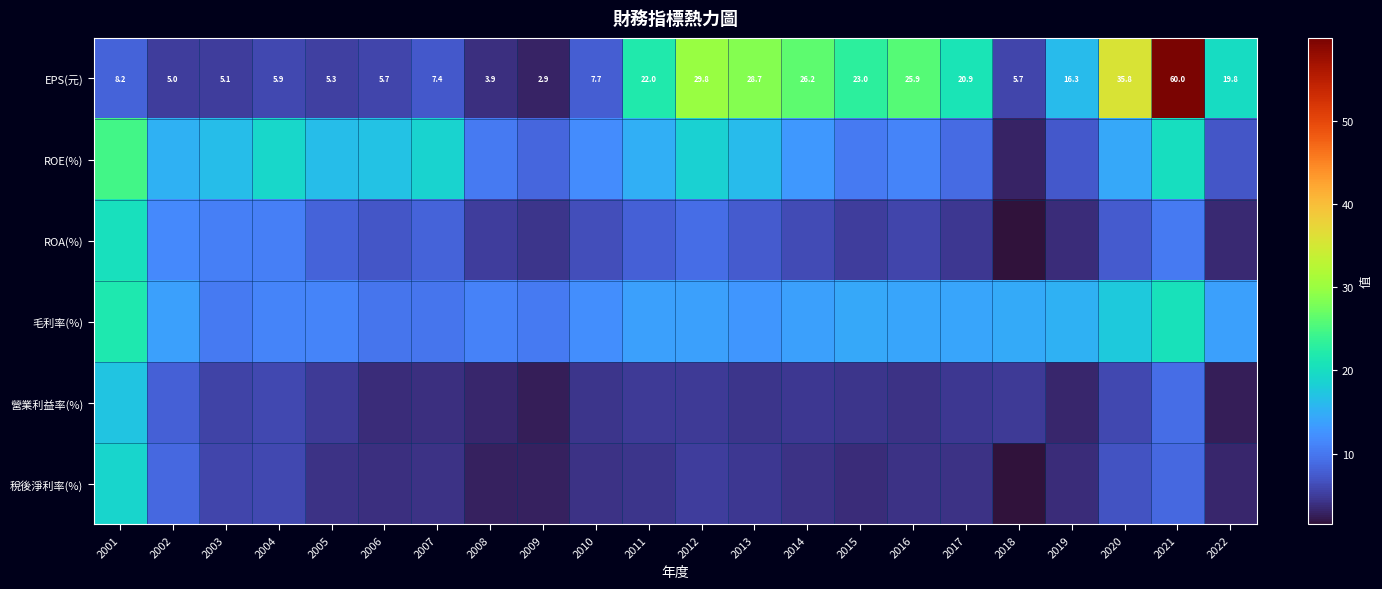

The value of 營業利益率(%) at 2013 is 2.9. True or false?

False